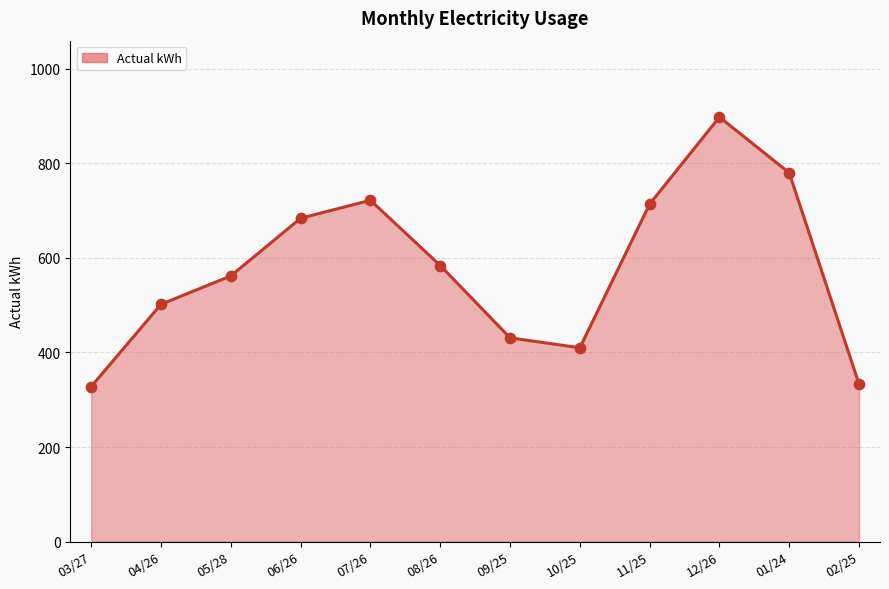

What is the change in value from 05/28 to 12/26?

+336